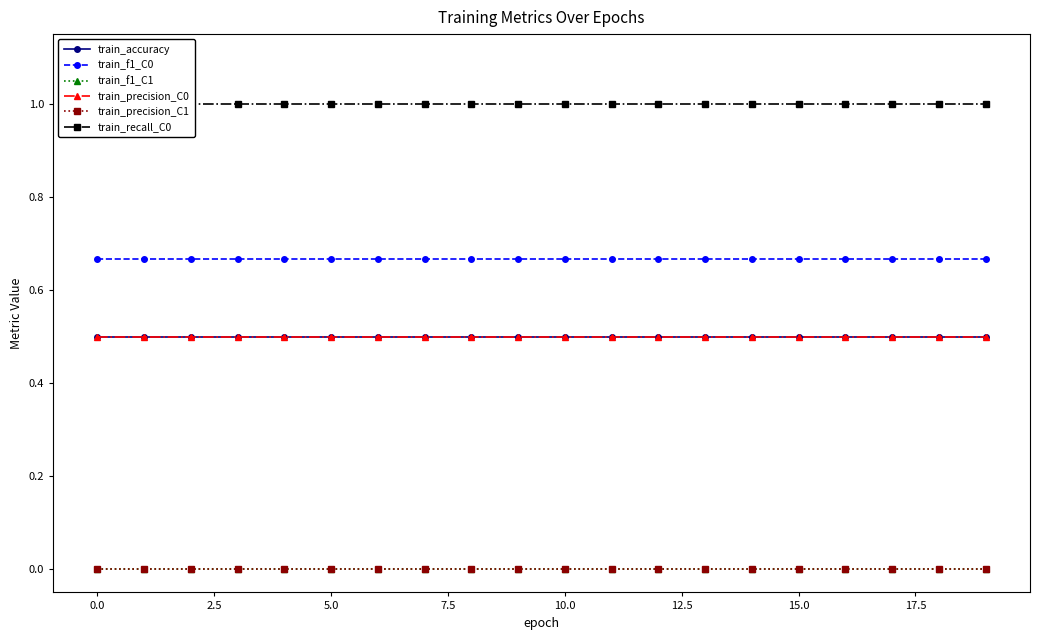

True or false: train_accuracy and train_precision_C0 cross at least once.

False